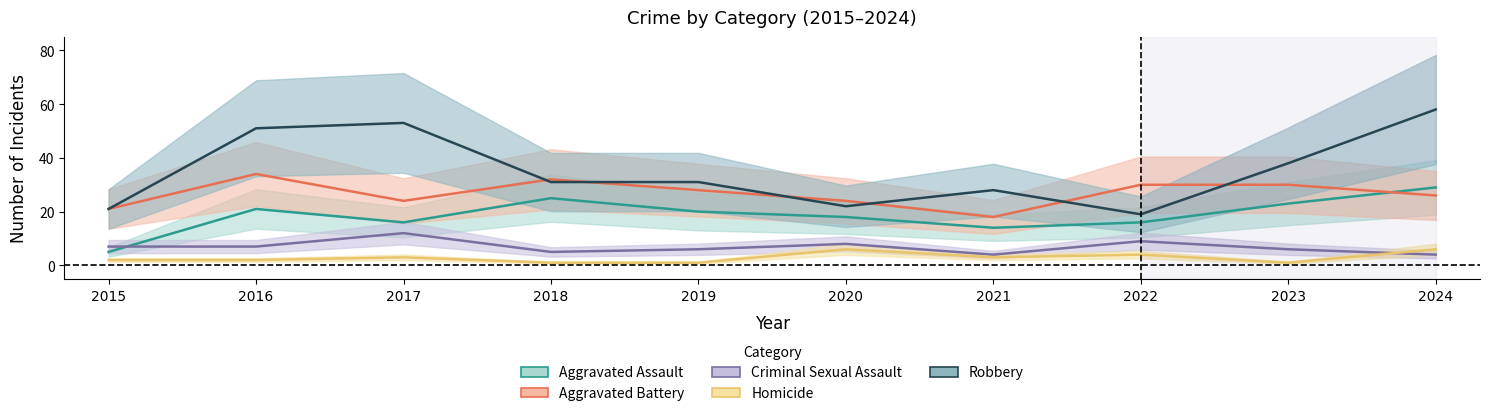

List the series in order of their peak value, highest first.

Robbery, Aggravated Battery, Aggravated Assault, Criminal Sexual Assault, Homicide